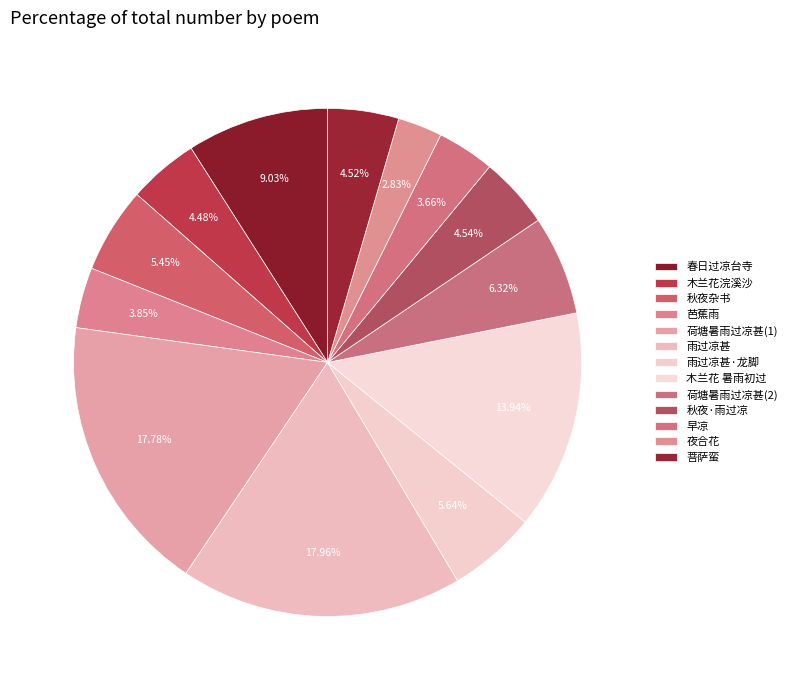

How many slices are in this pie chart?

13